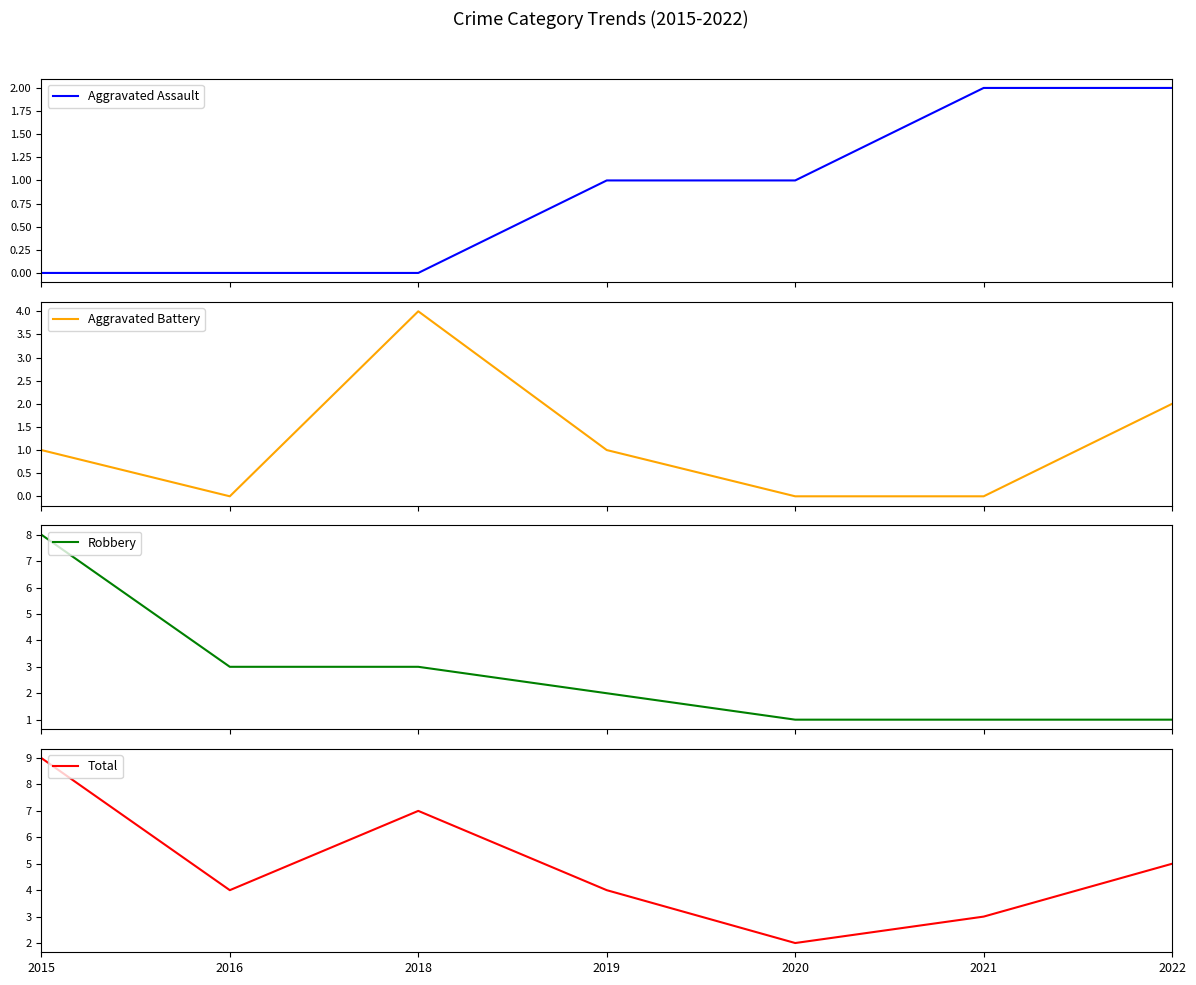

Is this an area chart (filled region under the line)?

No